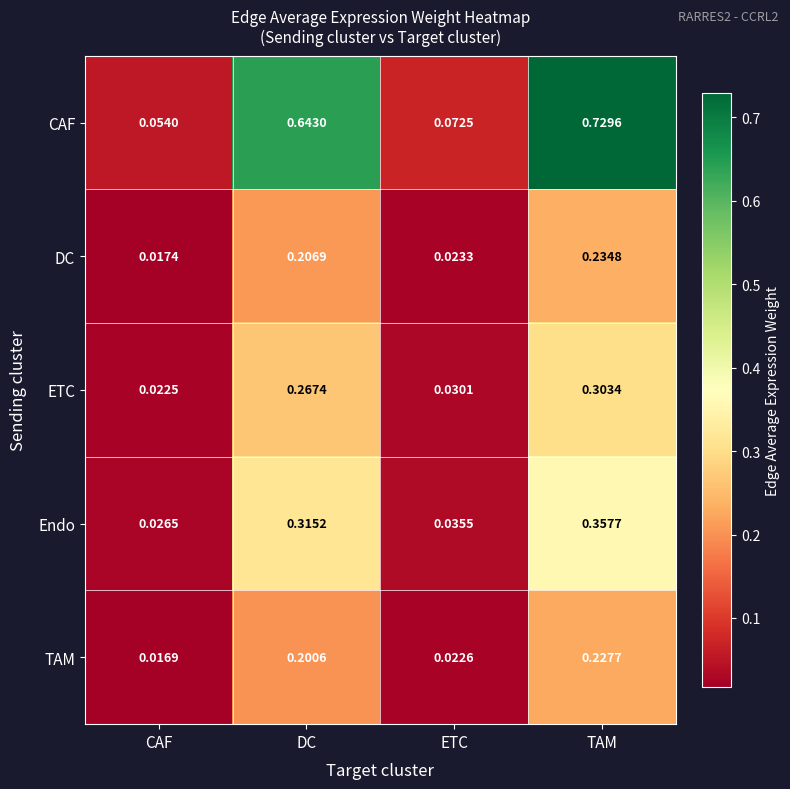

Which series changed the most between ETC and TAM?

CAF